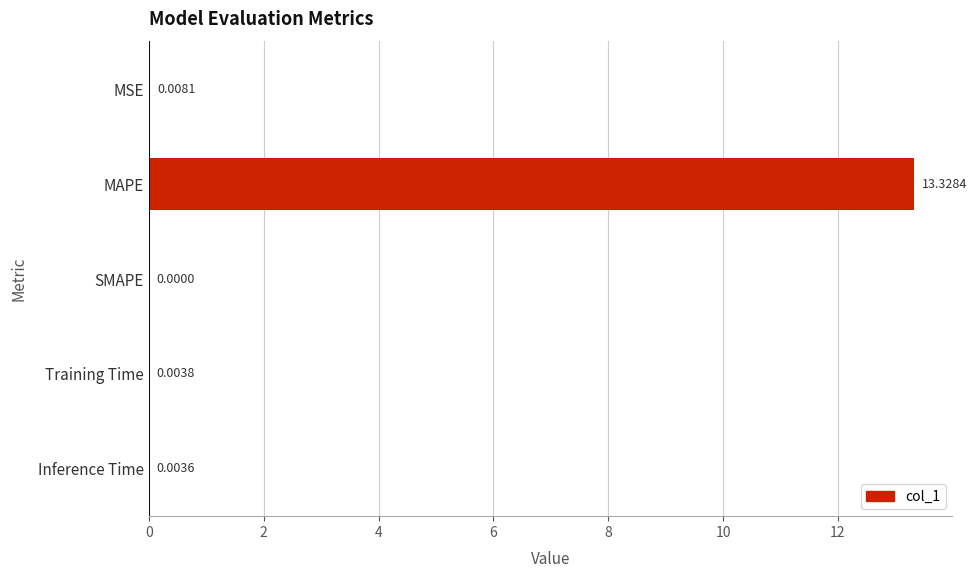

What is the sum of all values?

13.3